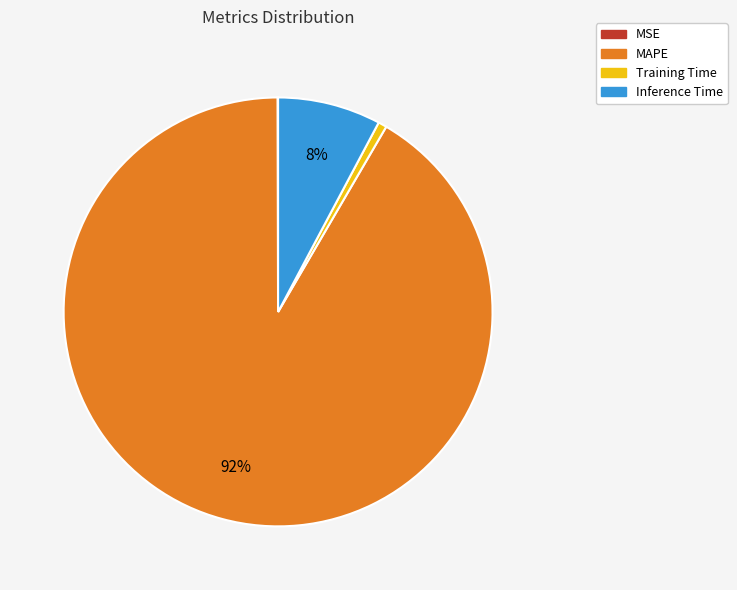

What is the largest slice in the pie chart?

MAPE